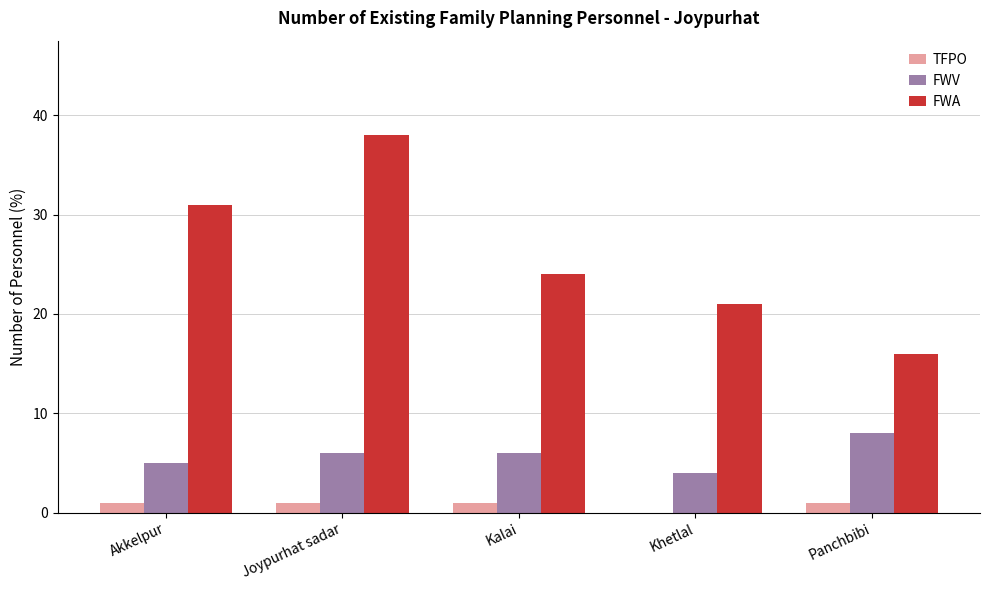

What is the greatest value displayed?

38